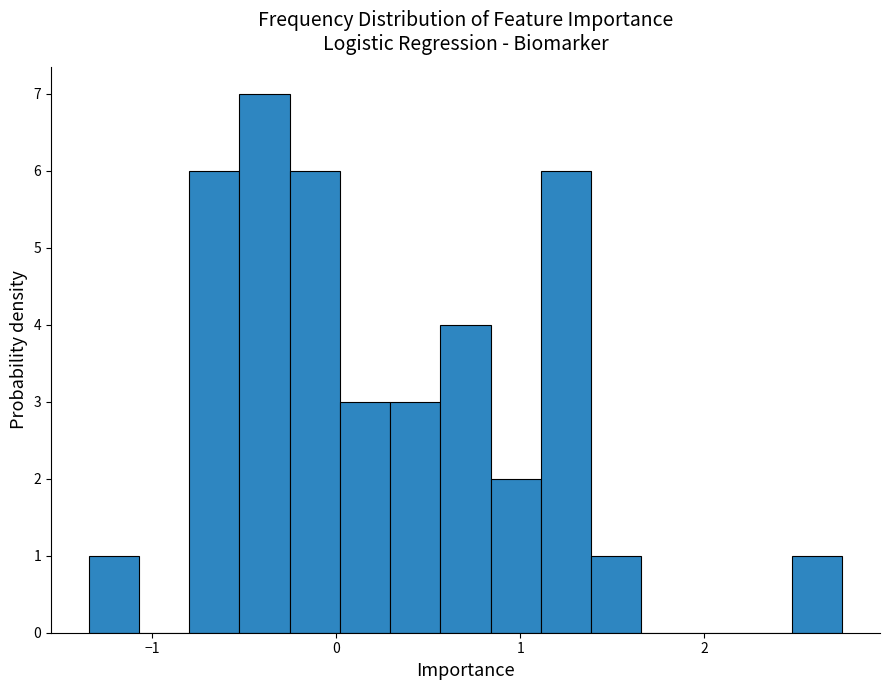

Around what value on the x-axis is the tallest bar? Give the approximate position of its centre, as read against the axis.

-0.4